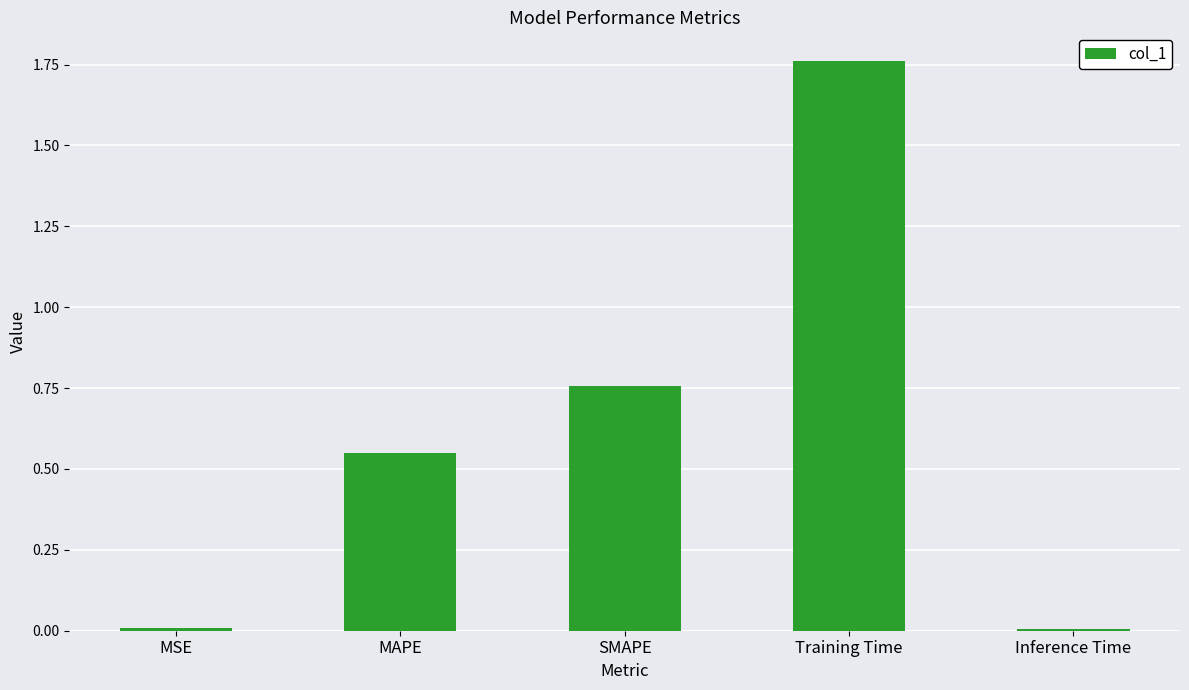

How many categories are shown in the chart?

5